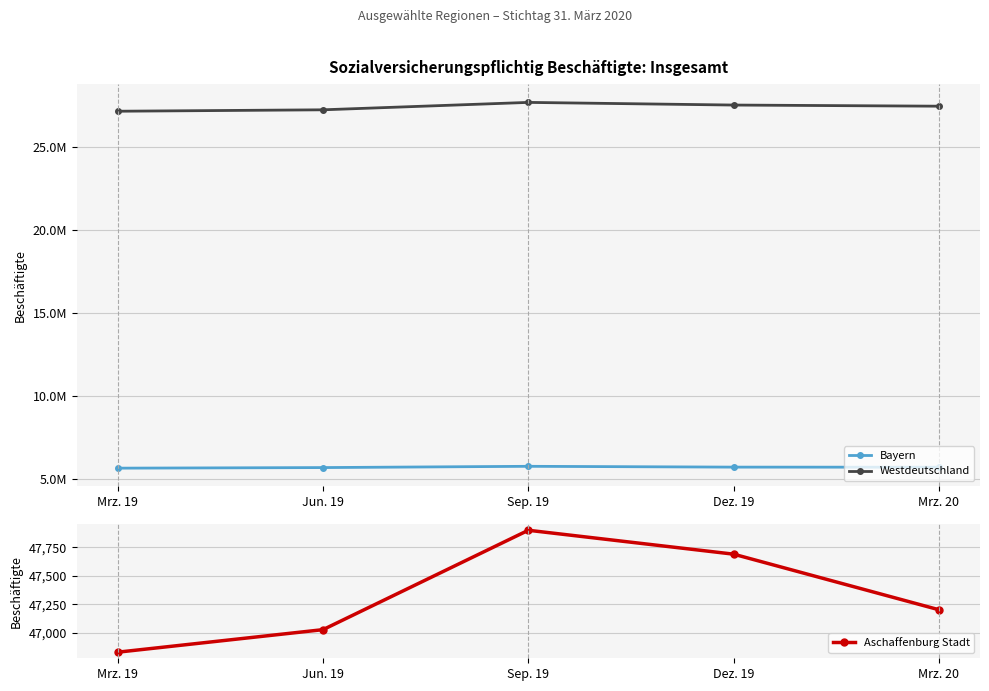

What is the label of the 4th point from the left?

Dez. 19